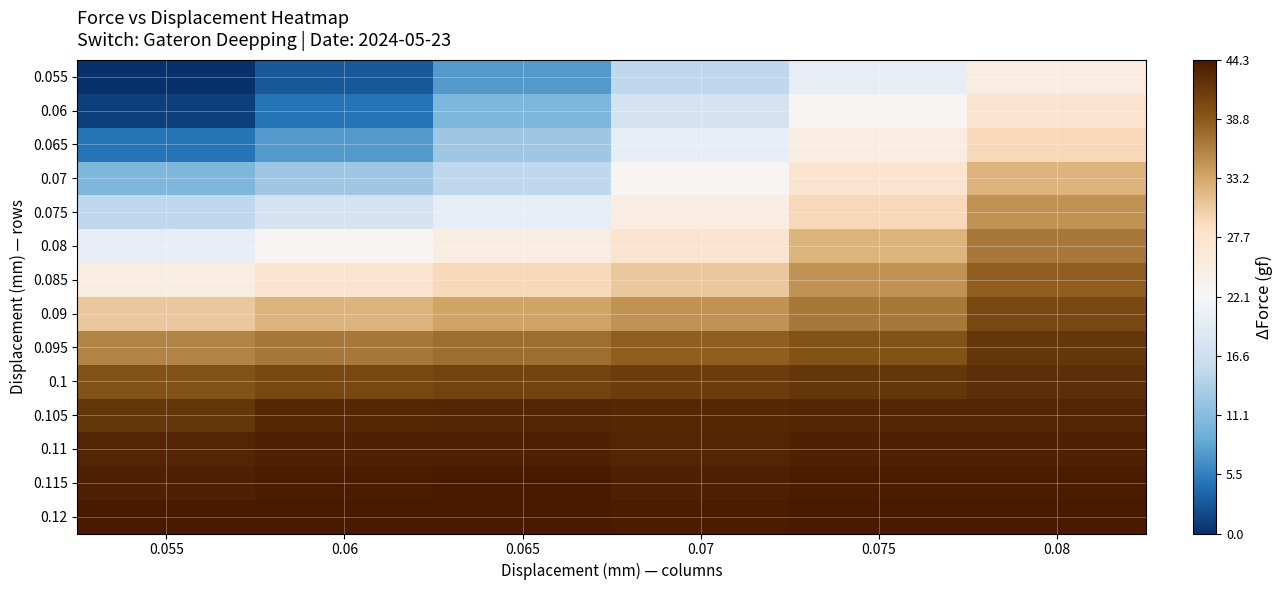

Reading left to right, list all the values displayed in this chart.

0.055: 0.055=0.0	0.06=2.8	0.065=7.6	0.07=15.1	0.075=20.0	0.08=25.0
0.06: 0.055=1.1	0.06=4.7	0.065=10.3	0.07=17.5	0.075=22.7	0.08=27.4
0.065: 0.055=4.7	0.06=7.6	0.065=12.8	0.07=20.0	0.075=25.0	0.08=29.4
0.07: 0.055=10.3	0.06=12.8	0.065=15.1	0.07=22.7	0.075=27.4	0.08=32.2
0.075: 0.055=15.1	0.06=17.5	0.065=20.0	0.07=25.0	0.075=29.4	0.08=34.7
0.08: 0.055=20.0	0.06=22.7	0.065=25.0	0.07=27.4	0.075=32.2	0.08=36.6
0.085: 0.055=25.0	0.06=27.4	0.065=29.4	0.07=30.8	0.075=34.7	0.08=38.4
0.09: 0.055=30.8	0.06=32.2	0.065=33.4	0.07=34.7	0.075=36.6	0.08=40.3
0.095: 0.055=35.7	0.06=36.6	0.065=37.3	0.07=38.4	0.075=39.4	0.08=41.8
0.1: 0.055=39.4	0.06=40.3	0.065=40.7	0.07=41.2	0.075=41.8	0.08=42.5
0.105: 0.055=41.8	0.06=43.0	0.065=43.1	0.07=43.0	0.075=43.1	0.08=43.3
0.11: 0.055=43.3	0.06=43.7	0.065=43.7	0.07=43.3	0.075=43.7	0.08=43.7
0.115: 0.055=43.7	0.06=44.0	0.065=44.2	0.07=43.7	0.075=44.0	0.08=44.0
0.12: 0.055=44.3	0.06=44.2	0.065=44.3	0.07=44.0	0.075=44.3	0.08=44.2